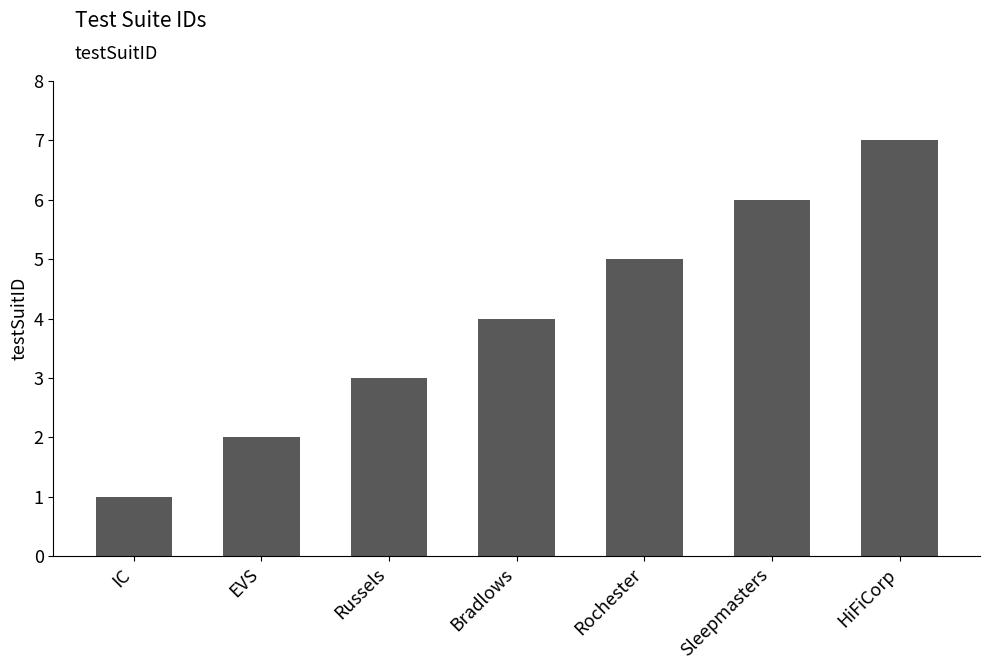

The value at Sleepmasters is 4. True or false?

False